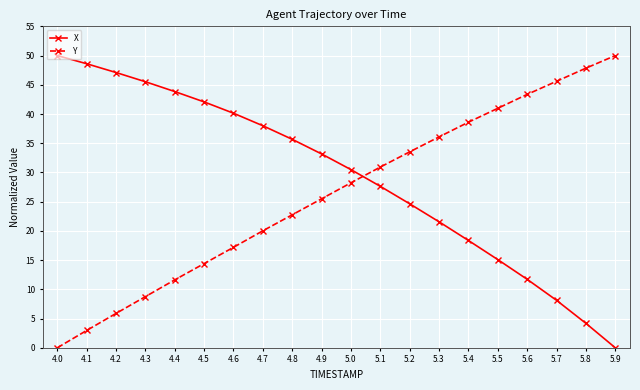

What is the spread (max minus min) of values at 5.9?

50.0